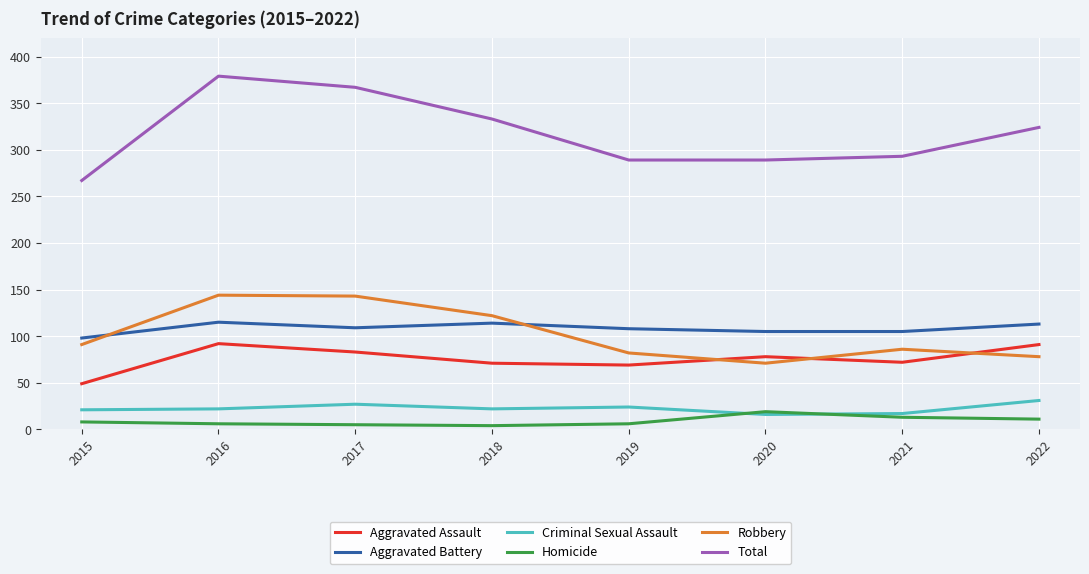

What is the greatest value displayed?

379